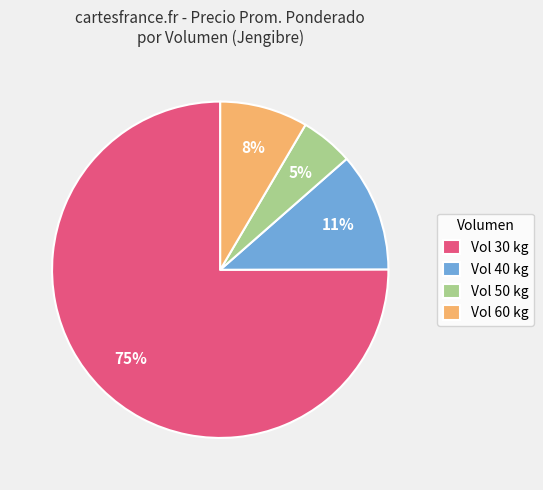

True or false: Vol 50 kg accounts for 5% of the total.

True